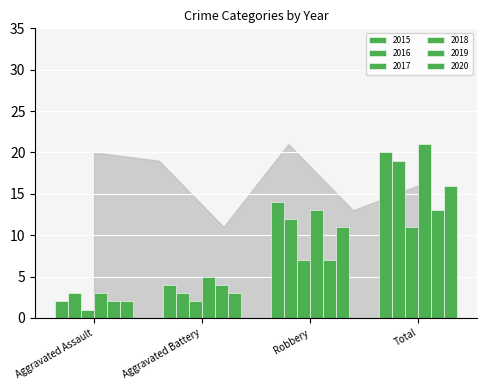

What is the label of the 4th bar from the right?

Aggravated Assault